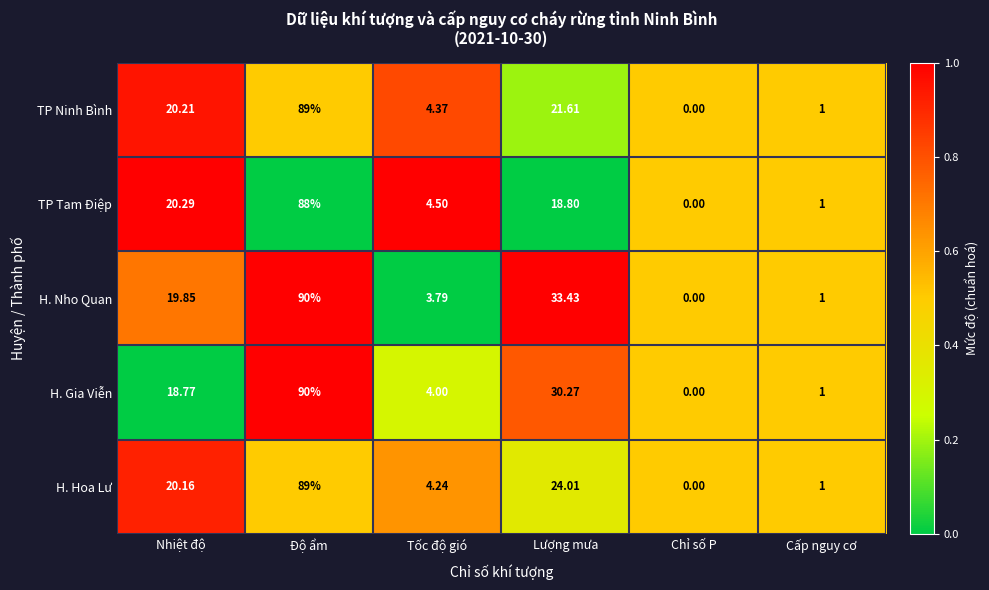

Where does the H. Gia Viễn series first go above 18?

Nhiệt độ